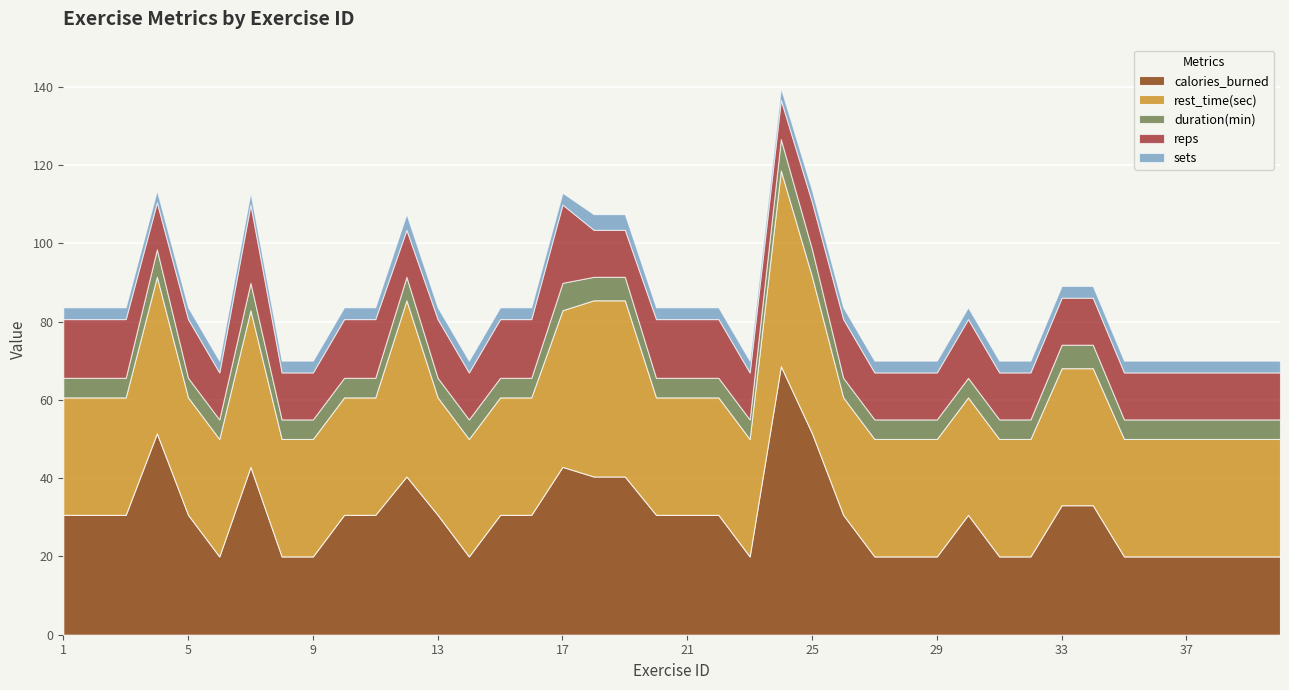

How many values in the calories_burned series exceed 30?

24